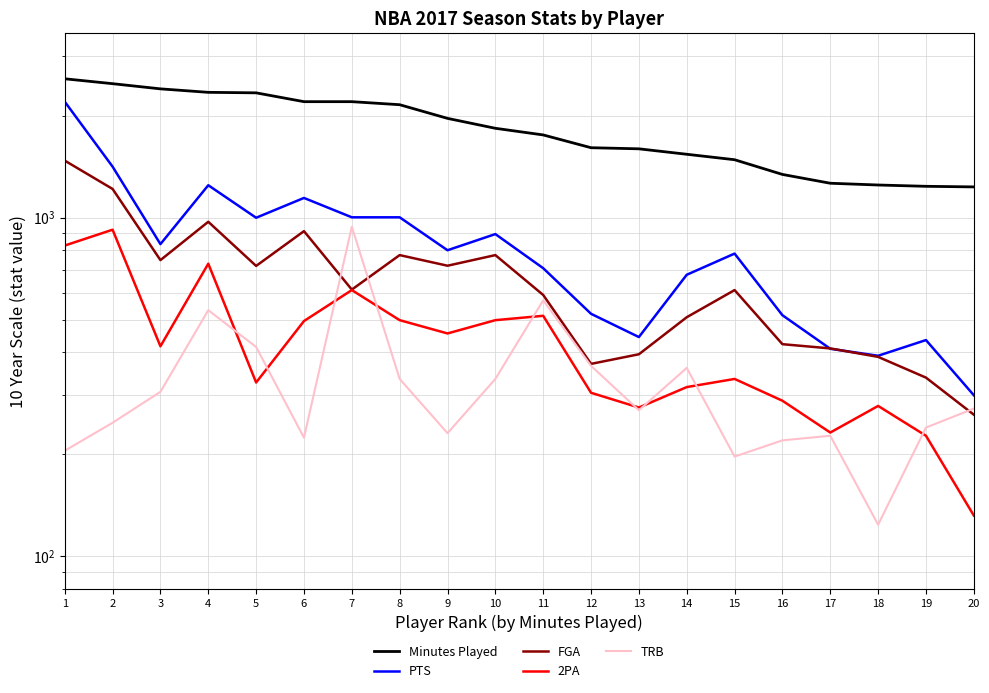

True or false: Minutes Played and 2PA intersect in this chart.

False